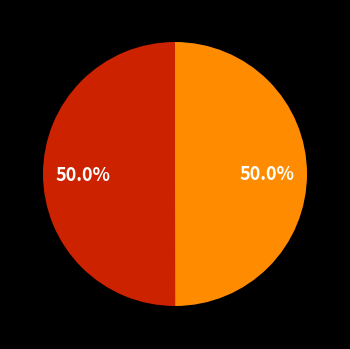

How many segments does this pie chart have?

2